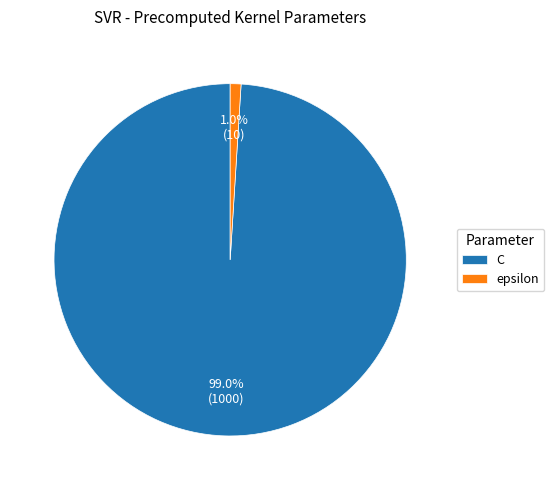

Is it true that C is 99% of the pie?

True